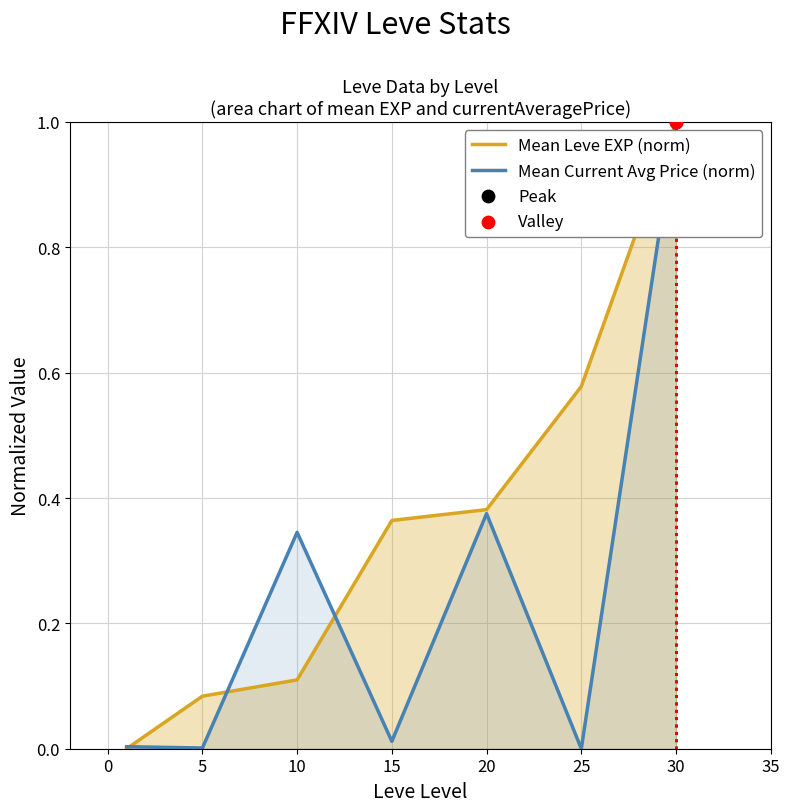

Which series contains the highest Y value?

Mean Leve EXP (norm)